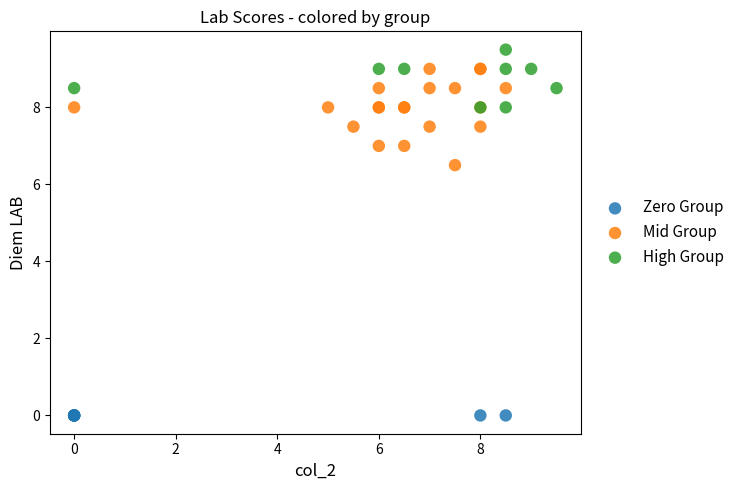

What are all the series names shown in the legend?

Zero Group, Mid Group, High Group